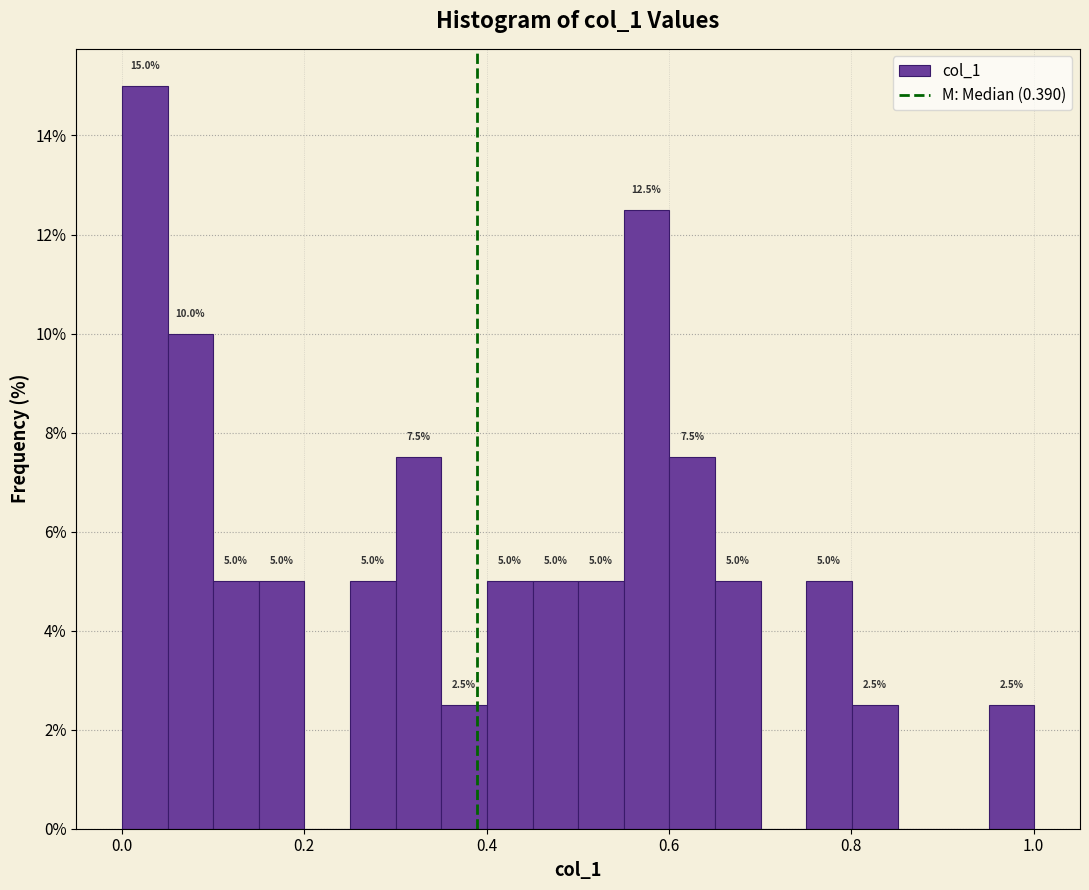

Around what value on the x-axis is the tallest bar? Give the approximate position of its centre, as read against the axis.

0.02